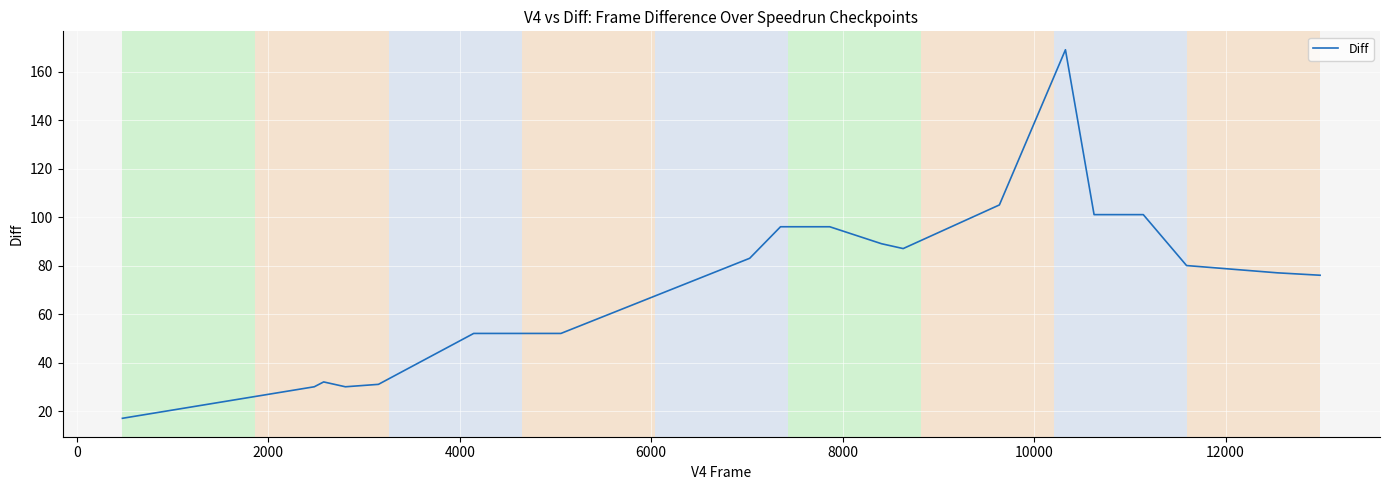

What is the minimum value shown in the chart?

17